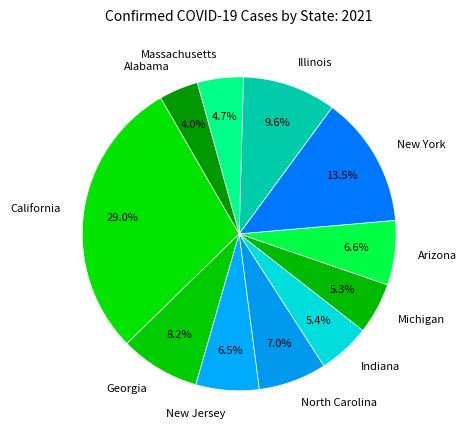

Combined, do Michigan and Indiana account for over 50%?

No